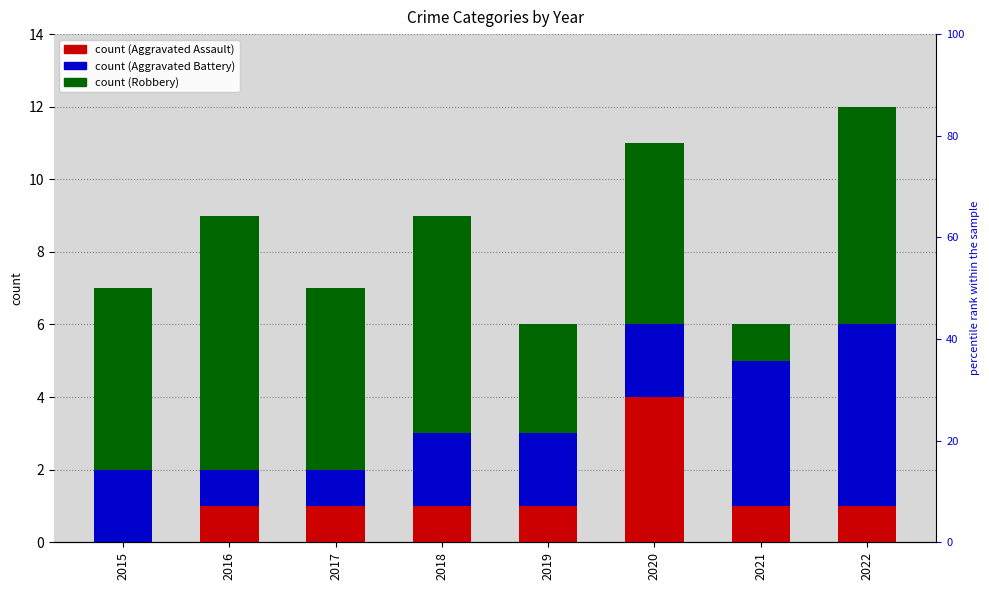

Between 2019 and 2022, which series saw the biggest shift?

Aggravated Battery